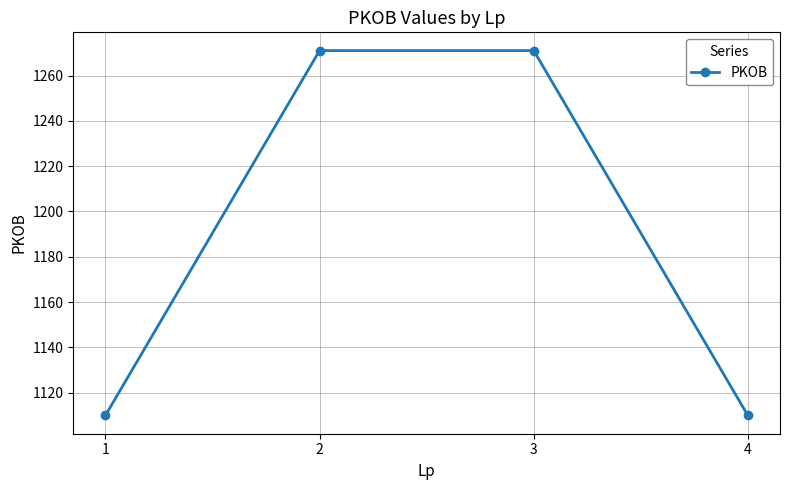

The chart shows a value of 1110 at 4. True or false?

True